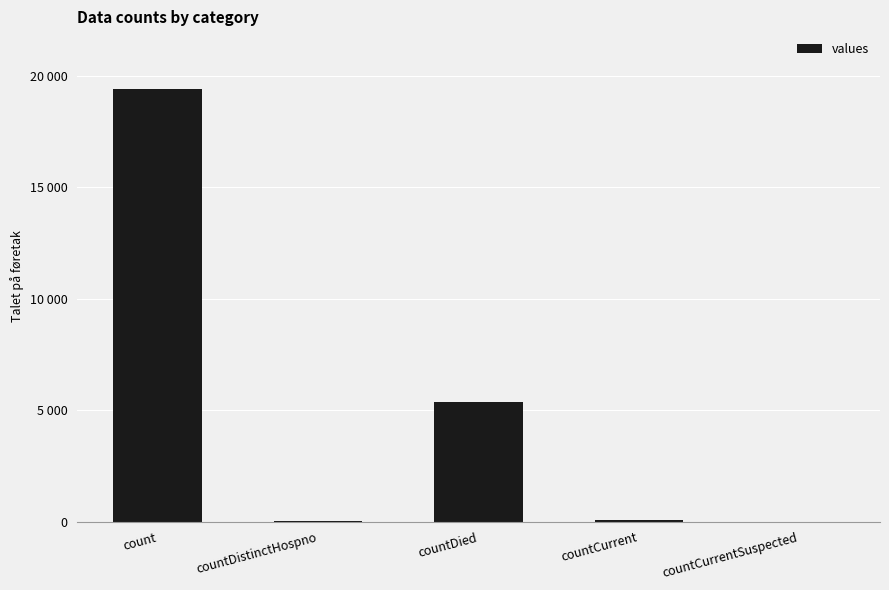

Which has a higher value, countDistinctHospno or countDied?

countDied